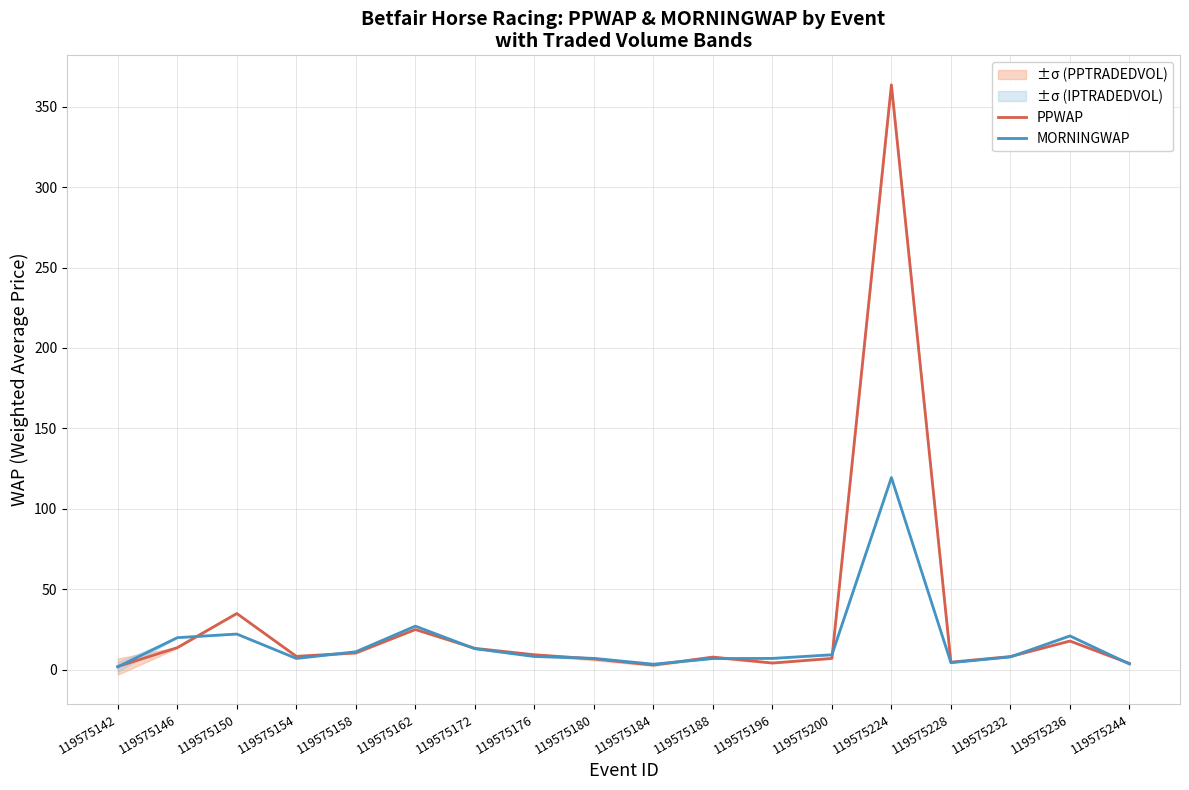

Which series has the largest total across all categories?

PPWAP